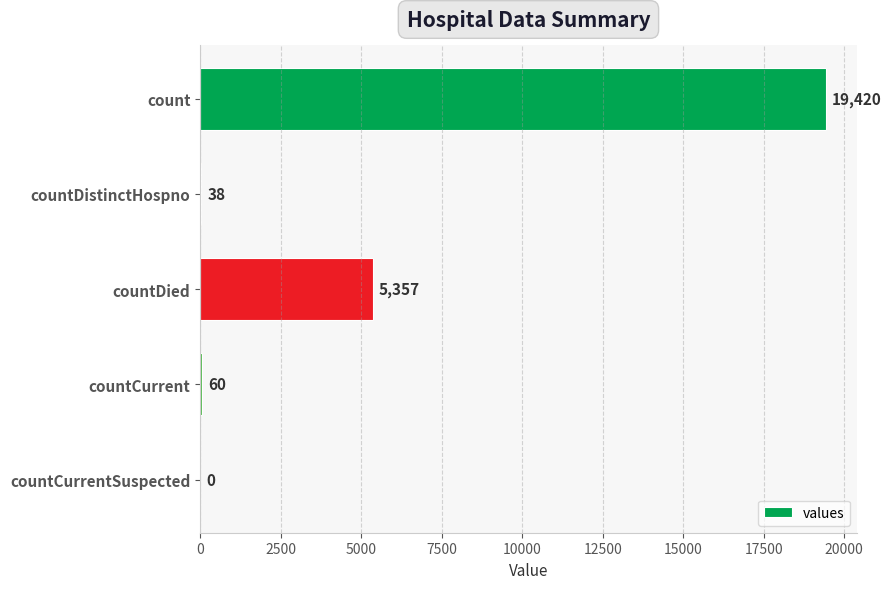

How many positive values are there?

4